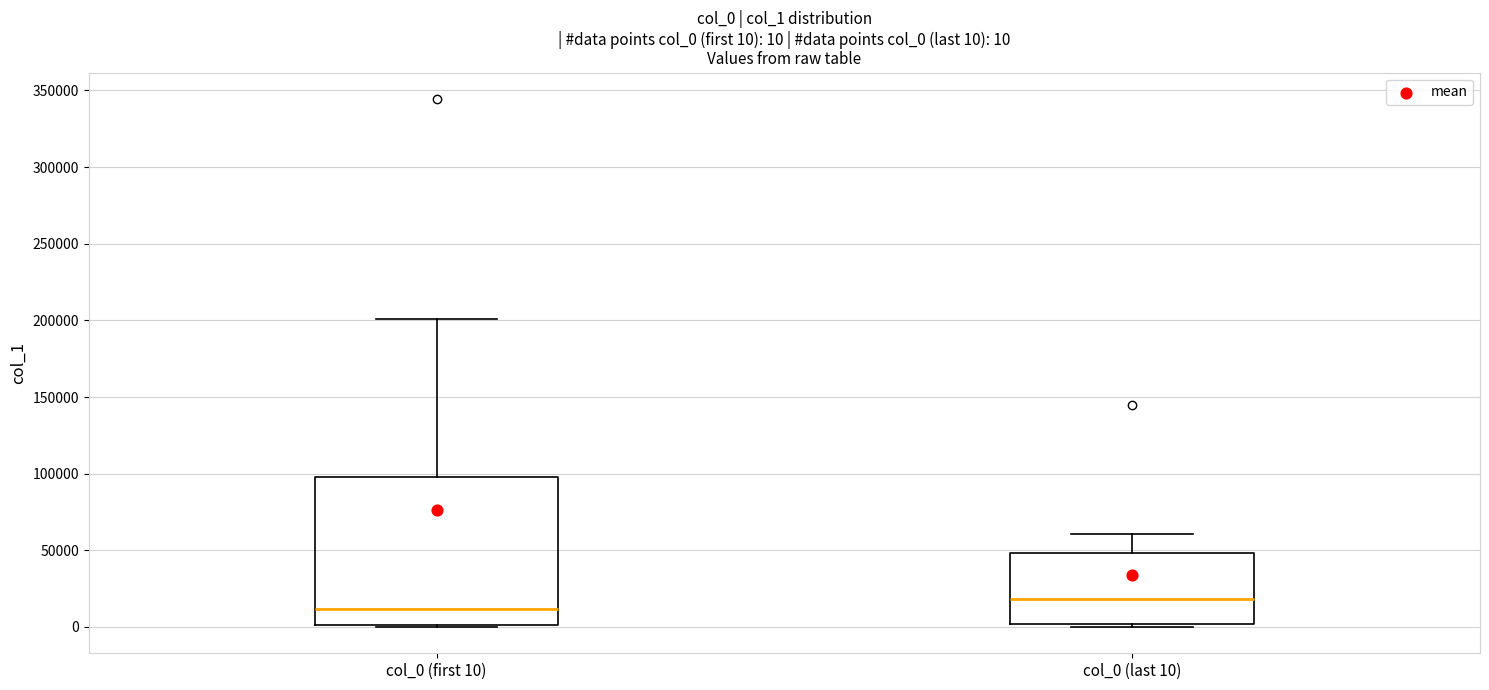

Which box's median line is the highest?

col_0 (last 10)